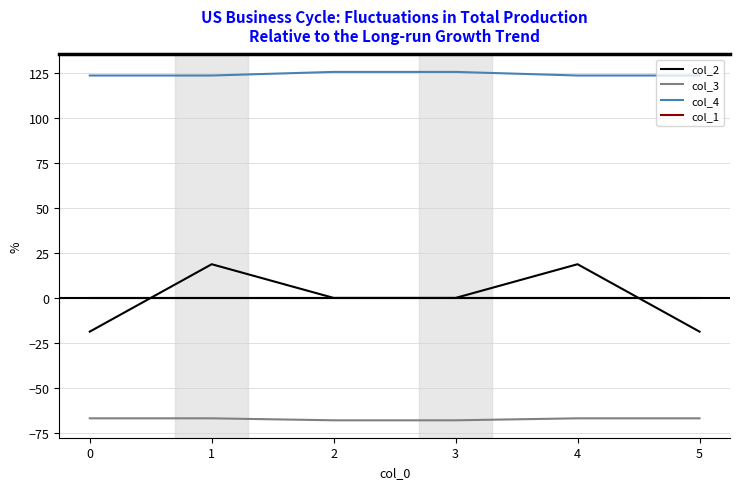

How many lines are shown in the chart?

4